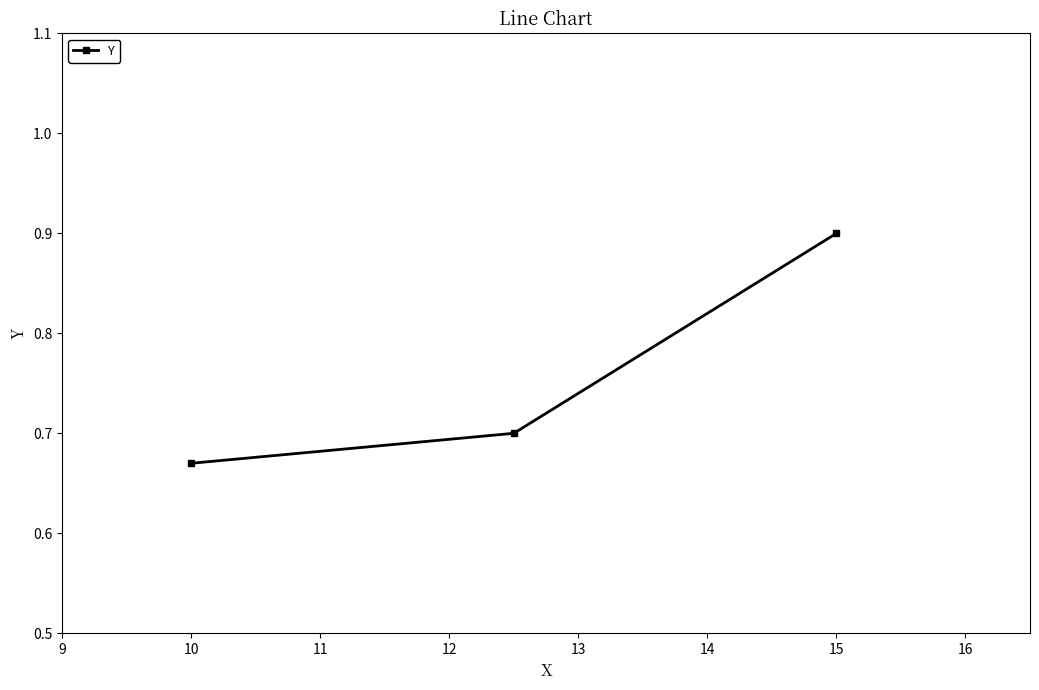

What is the maximum value shown in the chart?

0.9